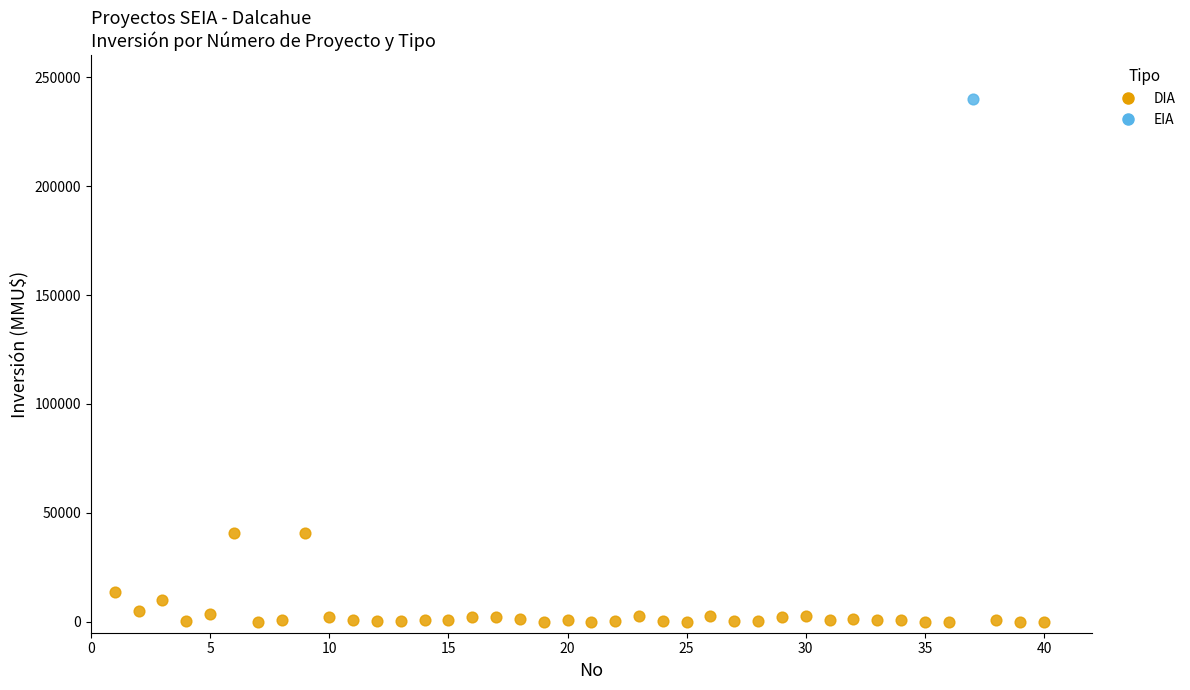

What are all the series names shown in the legend?

DIA, EIA